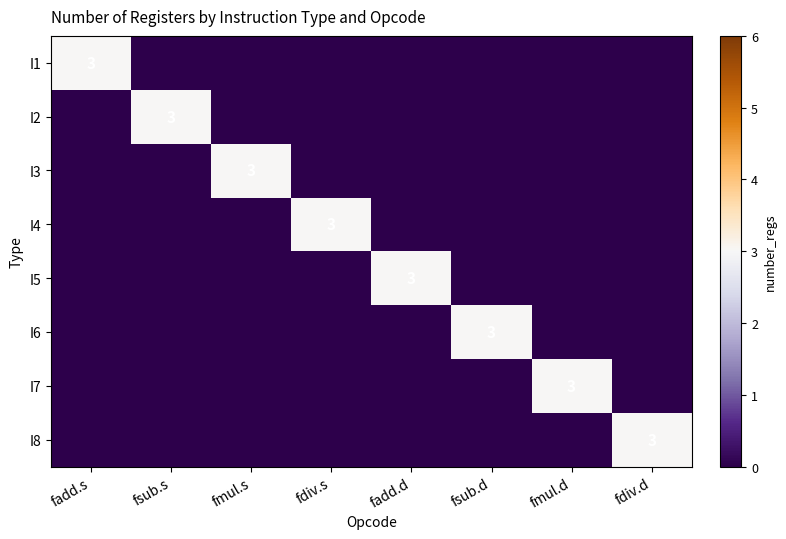

Is it true that I6 equals 1 at fsub.d?

False